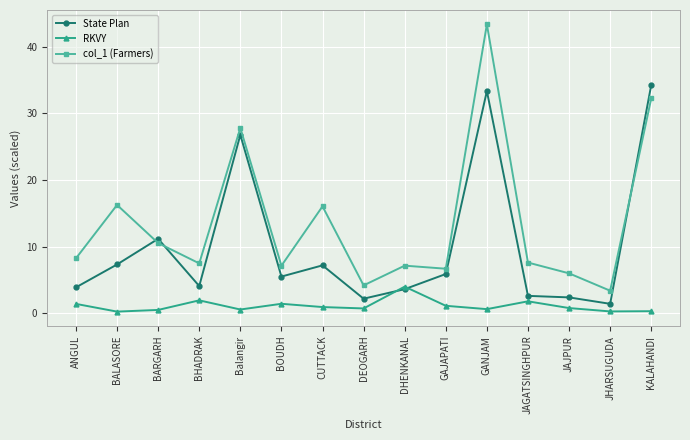

What are all the series names shown in the legend?

State Plan, RKVY, col_1 (Farmers)